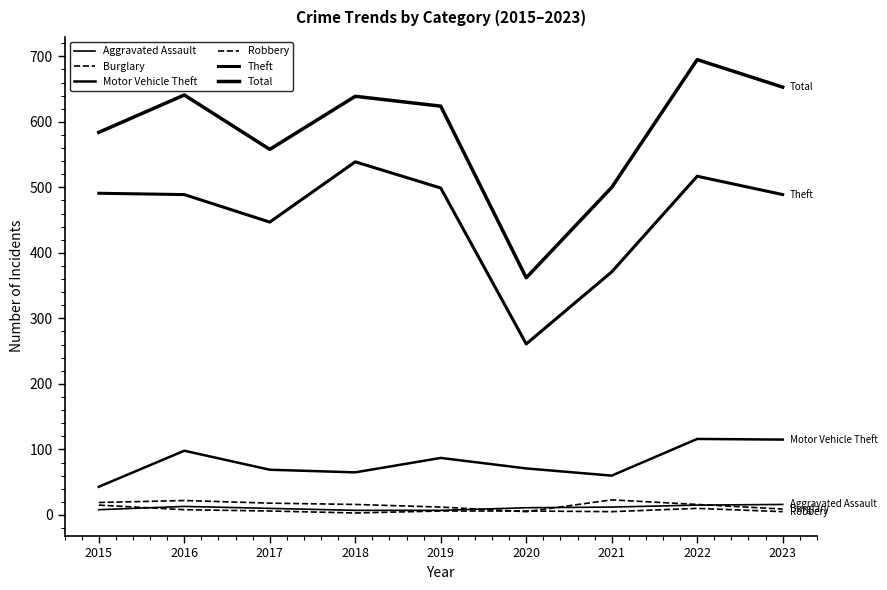

At which label does Theft first exceed 489?

2015